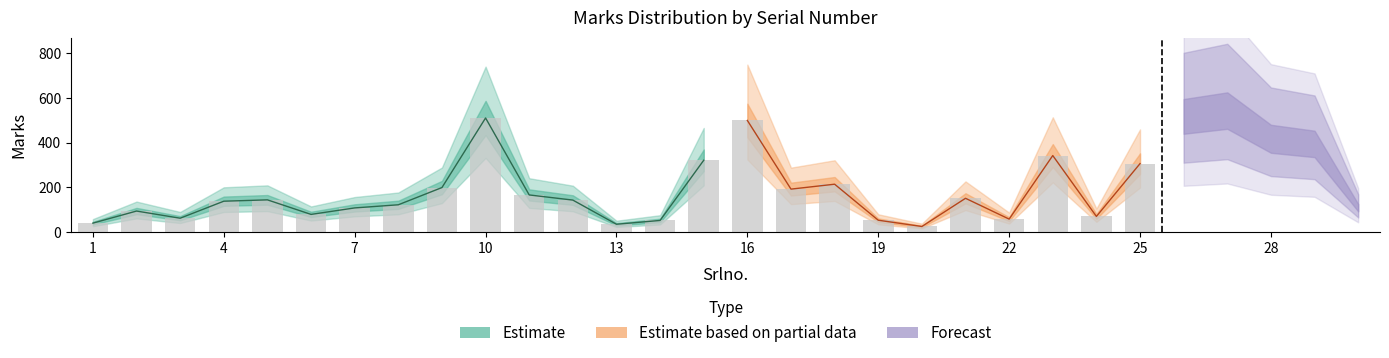

Between 7 and 9, which is larger?

9